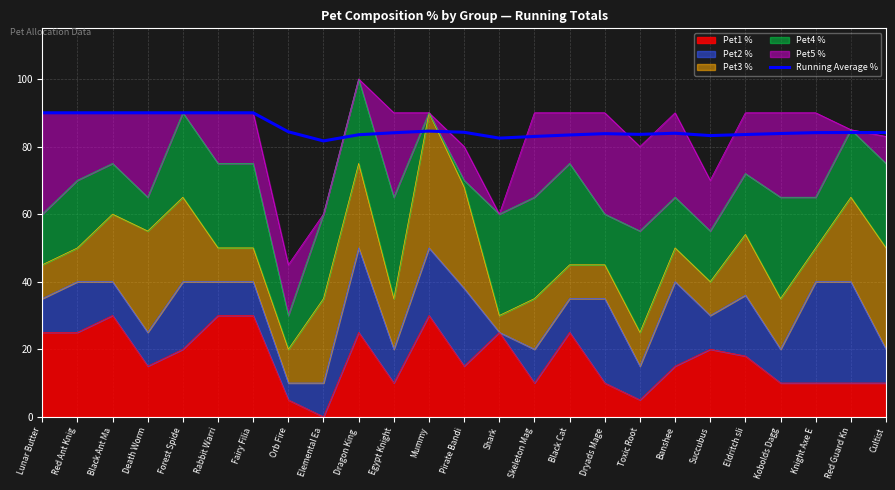

What is the average value?

85.4